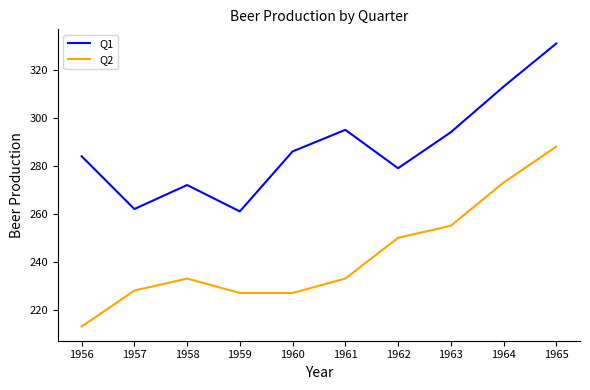

Is it true that Q2 equals 228 at 1957?

True